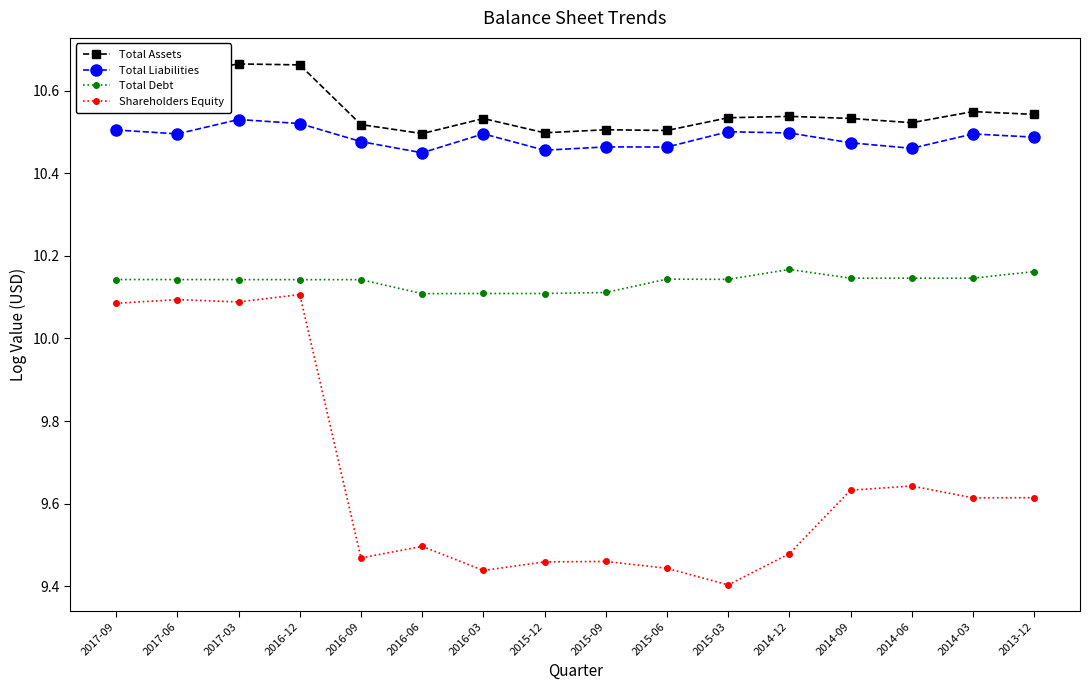

The Total Debt series shows 10.1 at 2015-03. True or false?

True